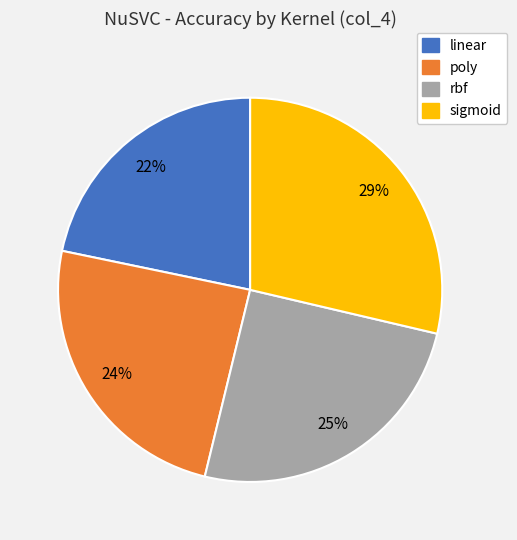

Does any single category account for the majority?

No